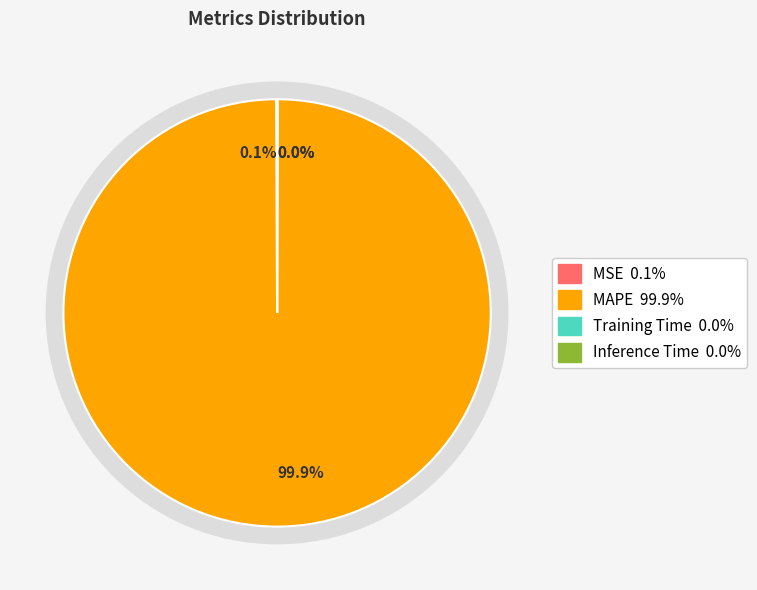

True or false: MSE accounts for 1% of the total.

False